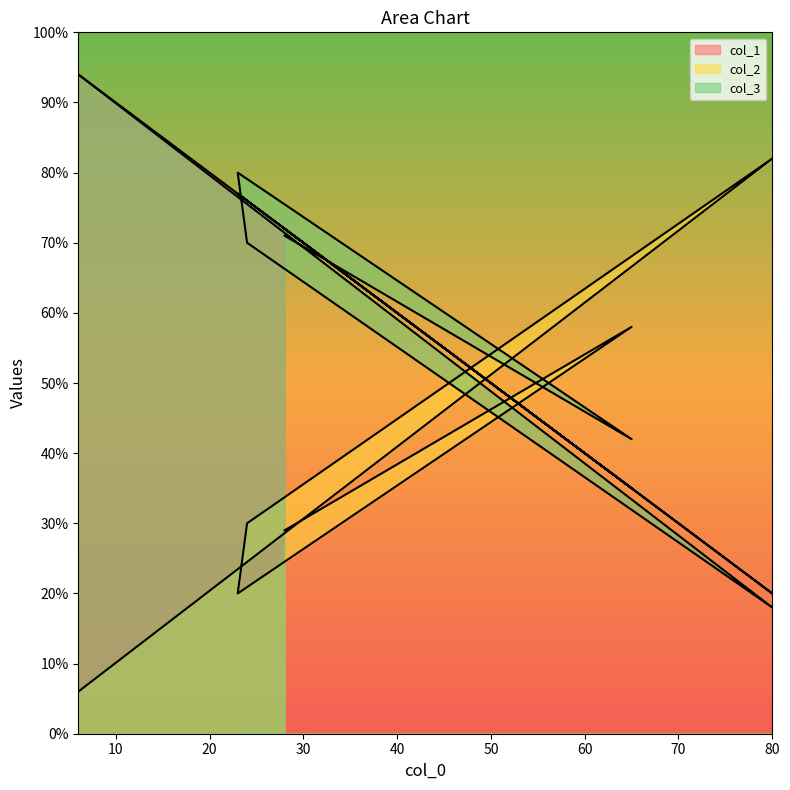

True or false: col_2 has more than 0 points higher than both neighbors.

True